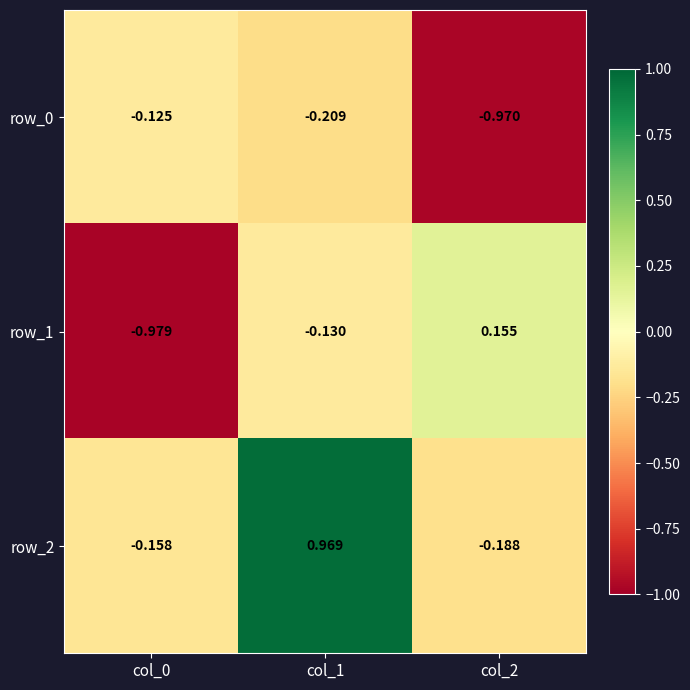

Is the value of row_1 at col_2 greater than the value of row_2 at col_1?

No